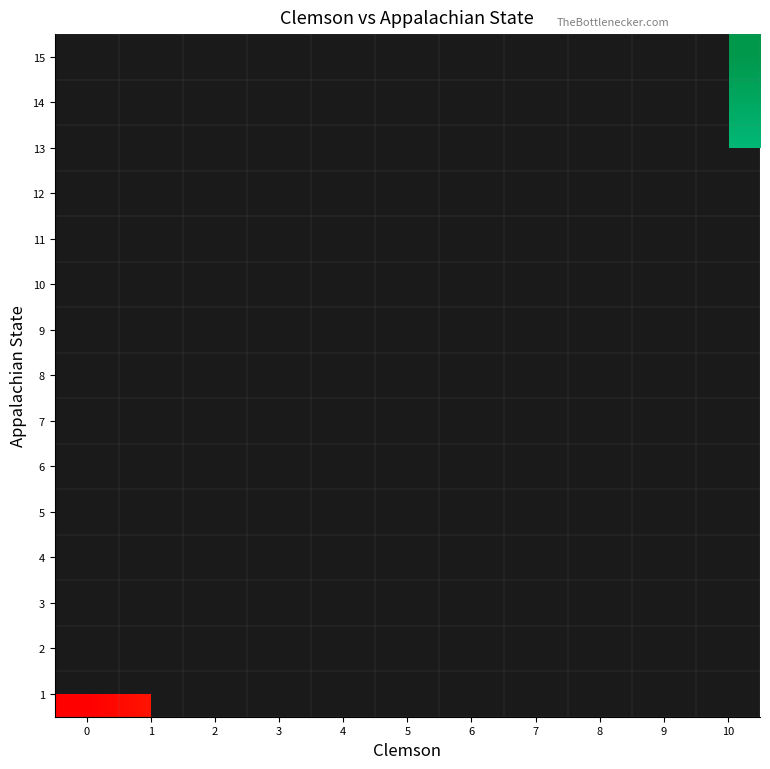

At 5, list the series in order from smallest to largest.

1, 2, 3, 4, 5, 6, 7, 8, 9, 10, 11, 12, 13, 14, 15